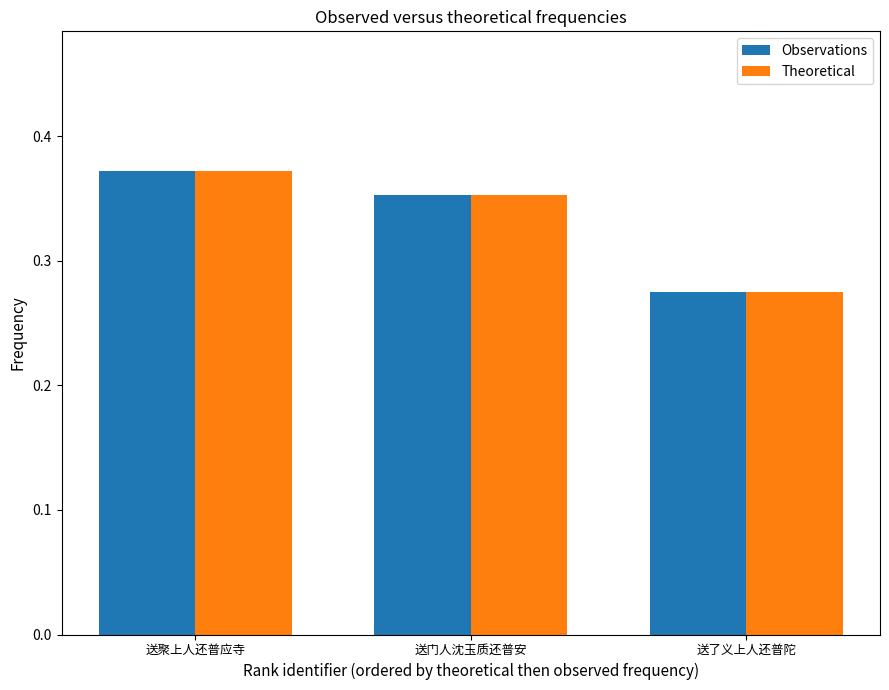

At which label does Observations reach its peak?

送聚上人还普应寺